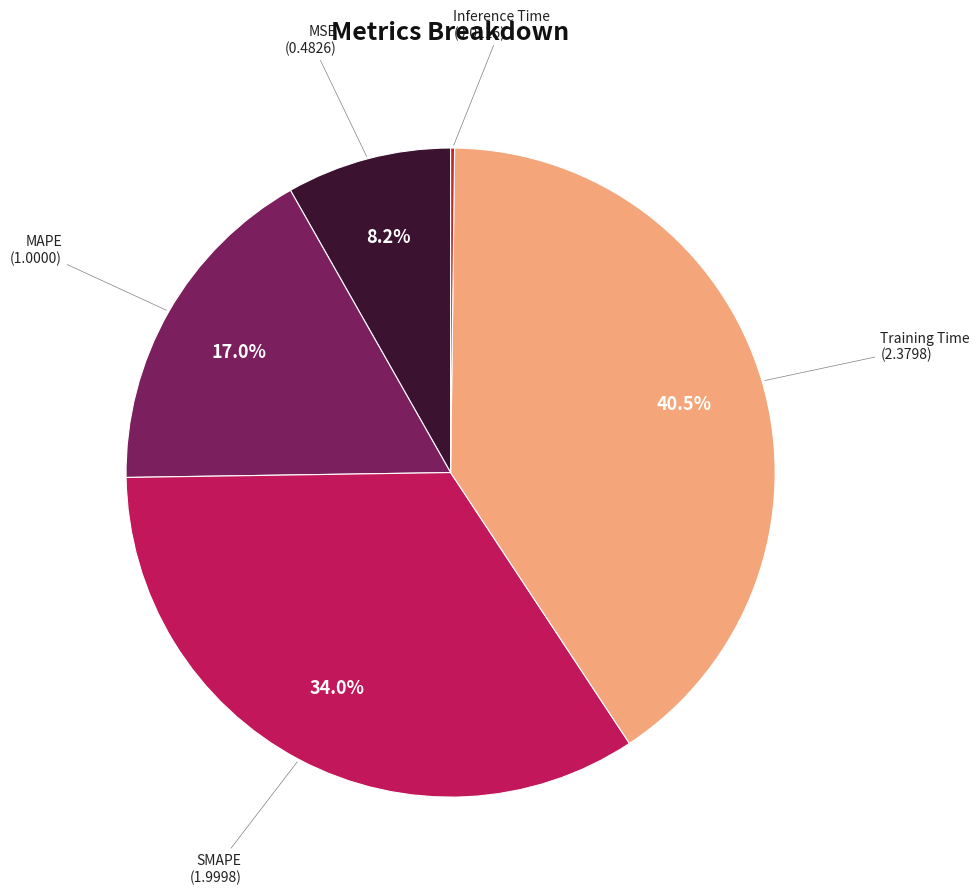

Does any single category account for the majority?

No